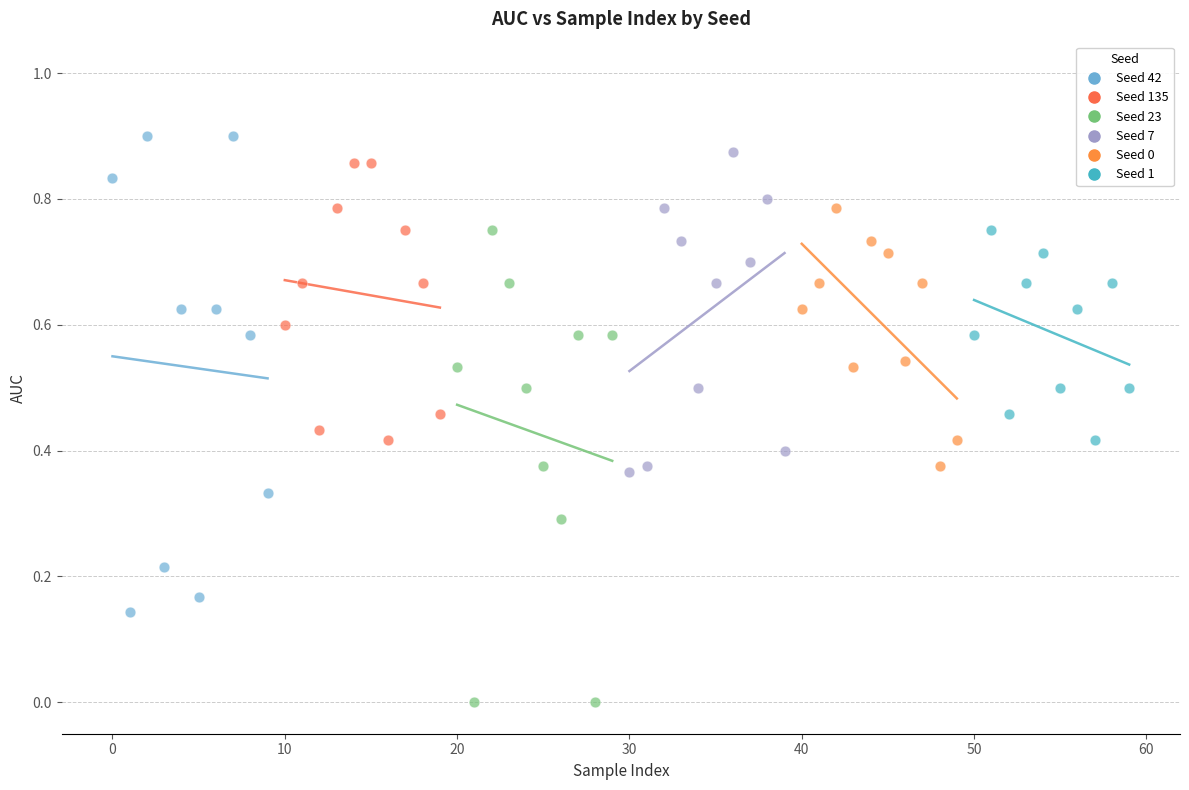

Which series contains the lowest Y value?

Seed 23